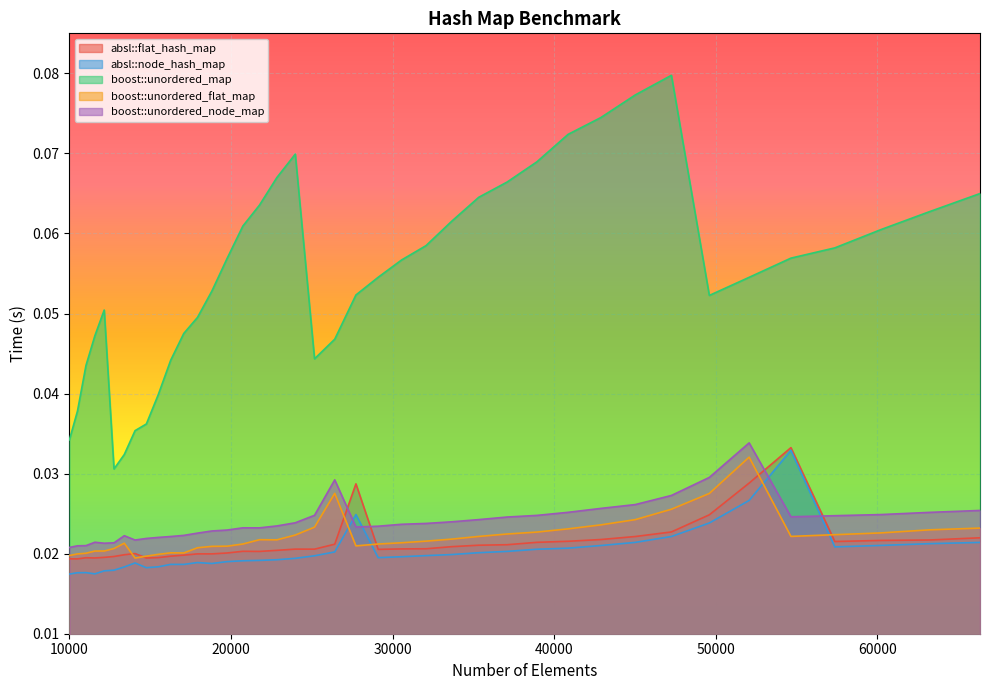

Reading left to right, transcribe all the data shown in this chart.

absl::flat_hash_map: 10000=0.0	10500=0.0	11025=0.0	11576=0.0	12154=0.0	12760=0.0	13396=0.0	14063=0.0	14763=0.0	15498=0.0	16269=0.0	17078=0.0	17927=0.0	18818=0.0	19753=0.0	20734=0.0	21764=0.0	22845=0.0	23980=0.0	25171=0.0	26421=0.0	27733=0.0	29110=0.0	30555=0.0	32072=0.0	33664=0.0	35335=0.0	37089=0.0	38930=0.0	40863=0.0	42892=0.0	45022=0.0	47258=0.0	49605=0.0	52069=0.0	54656=0.0	57372=0.0	60223=0.0	63216=0.0	66358=0.0
absl::node_hash_map: 10000=0.0	10500=0.0	11025=0.0	11576=0.0	12154=0.0	12760=0.0	13396=0.0	14063=0.0	14763=0.0	15498=0.0	16269=0.0	17078=0.0	17927=0.0	18818=0.0	19753=0.0	20734=0.0	21764=0.0	22845=0.0	23980=0.0	25171=0.0	26421=0.0	27733=0.0	29110=0.0	30555=0.0	32072=0.0	33664=0.0	35335=0.0	37089=0.0	38930=0.0	40863=0.0	42892=0.0	45022=0.0	47258=0.0	49605=0.0	52069=0.0	54656=0.0	57372=0.0	60223=0.0	63216=0.0	66358=0.0
boost::unordered_map: 10000=0.0	10500=0.0	11025=0.0	11576=0.0	12154=0.1	12760=0.0	13396=0.0	14063=0.0	14763=0.0	15498=0.0	16269=0.0	17078=0.0	17927=0.0	18818=0.1	19753=0.1	20734=0.1	21764=0.1	22845=0.1	23980=0.1	25171=0.0	26421=0.0	27733=0.1	29110=0.1	30555=0.1	32072=0.1	33664=0.1	35335=0.1	37089=0.1	38930=0.1	40863=0.1	42892=0.1	45022=0.1	47258=0.1	49605=0.1	52069=0.1	54656=0.1	57372=0.1	60223=0.1	63216=0.1	66358=0.1
boost::unordered_flat_map: 10000=0.0	10500=0.0	11025=0.0	11576=0.0	12154=0.0	12760=0.0	13396=0.0	14063=0.0	14763=0.0	15498=0.0	16269=0.0	17078=0.0	17927=0.0	18818=0.0	19753=0.0	20734=0.0	21764=0.0	22845=0.0	23980=0.0	25171=0.0	26421=0.0	27733=0.0	29110=0.0	30555=0.0	32072=0.0	33664=0.0	35335=0.0	37089=0.0	38930=0.0	40863=0.0	42892=0.0	45022=0.0	47258=0.0	49605=0.0	52069=0.0	54656=0.0	57372=0.0	60223=0.0	63216=0.0	66358=0.0
boost::unordered_node_map: 10000=0.0	10500=0.0	11025=0.0	11576=0.0	12154=0.0	12760=0.0	13396=0.0	14063=0.0	14763=0.0	15498=0.0	16269=0.0	17078=0.0	17927=0.0	18818=0.0	19753=0.0	20734=0.0	21764=0.0	22845=0.0	23980=0.0	25171=0.0	26421=0.0	27733=0.0	29110=0.0	30555=0.0	32072=0.0	33664=0.0	35335=0.0	37089=0.0	38930=0.0	40863=0.0	42892=0.0	45022=0.0	47258=0.0	49605=0.0	52069=0.0	54656=0.0	57372=0.0	60223=0.0	63216=0.0	66358=0.0